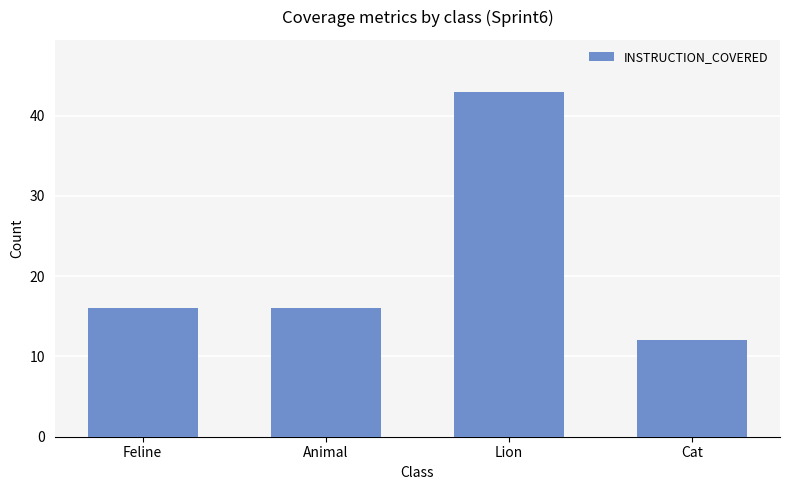

Reading right to left, what are all the values shown in this chart?

12	43	16	16